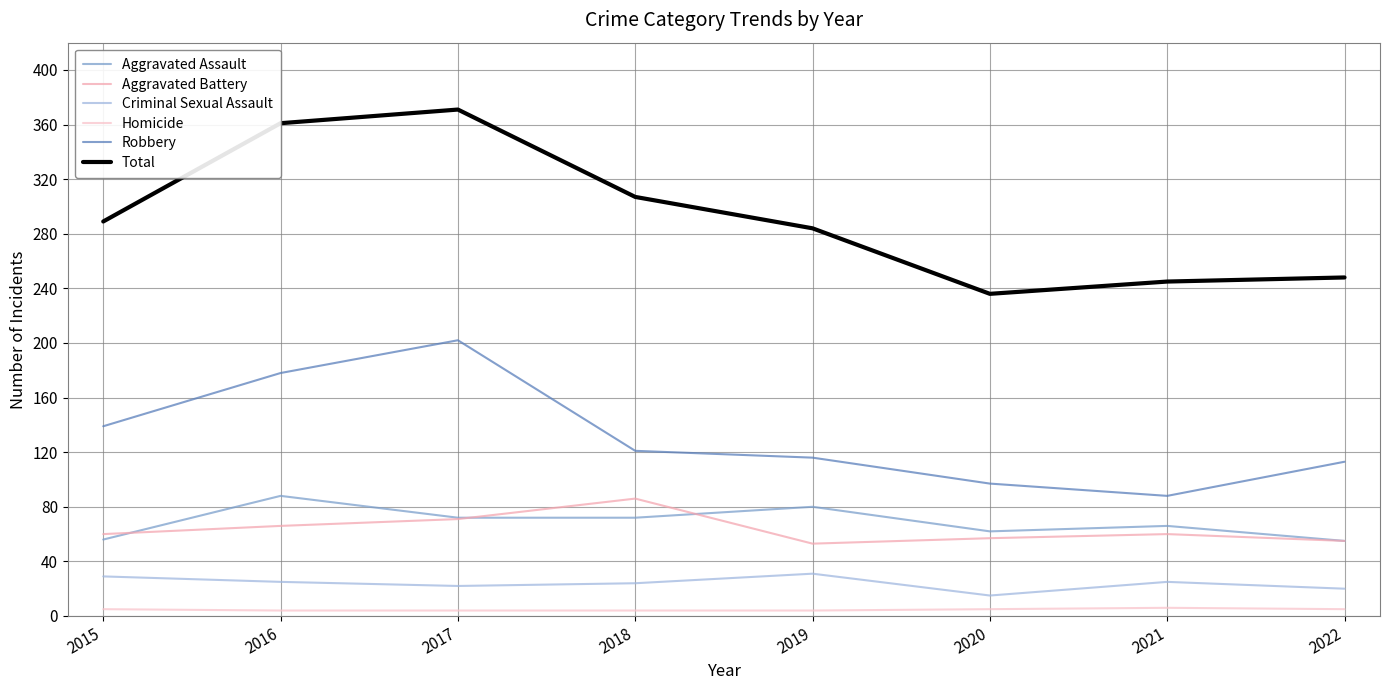

What is the greatest value displayed?

371